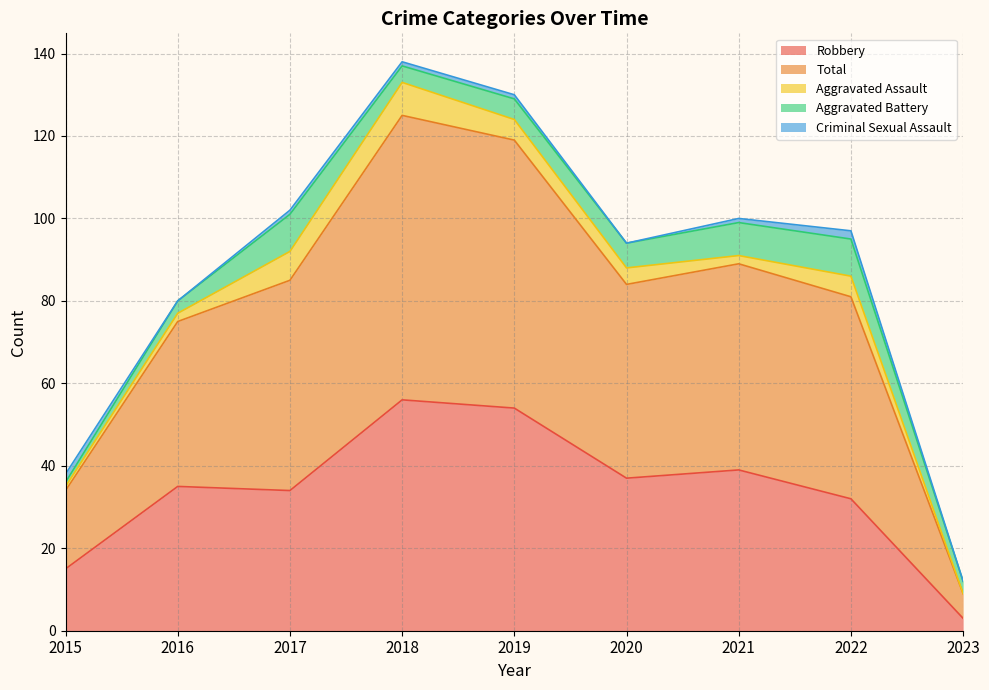

Reading left to right, what are all the values shown in this chart?

Robbery: 2015=15	2016=35	2017=34	2018=56	2019=54	2020=37	2021=39	2022=32	2023=3
Total: 2015=19	2016=40	2017=51	2018=69	2019=65	2020=47	2021=50	2022=49	2023=6
Aggravated Assault: 2015=1	2016=2	2017=7	2018=8	2019=5	2020=4	2021=2	2022=5	2023=0
Aggravated Battery: 2015=1	2016=3	2017=9	2018=4	2019=5	2020=6	2021=8	2022=9	2023=3
Criminal Sexual Assault: 2015=2	2016=0	2017=1	2018=1	2019=1	2020=0	2021=1	2022=2	2023=0